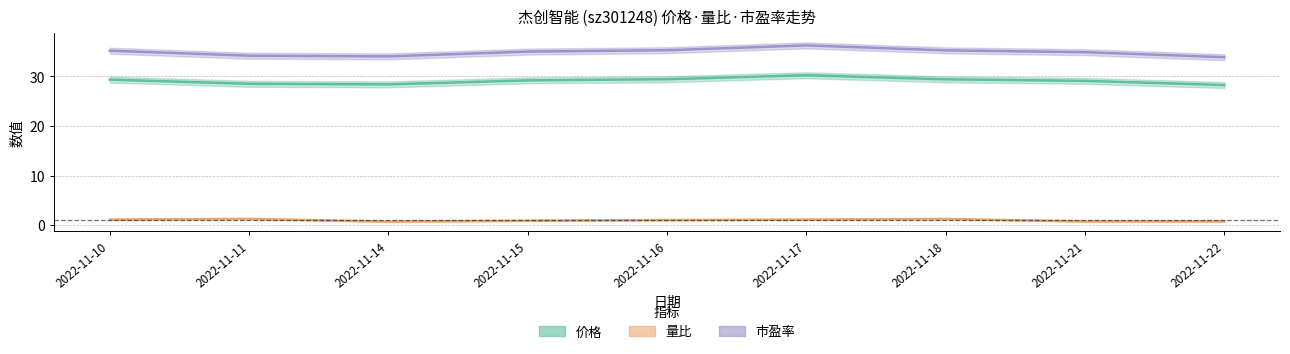

True or false: 量比 and 市盈率 cross at least once.

False